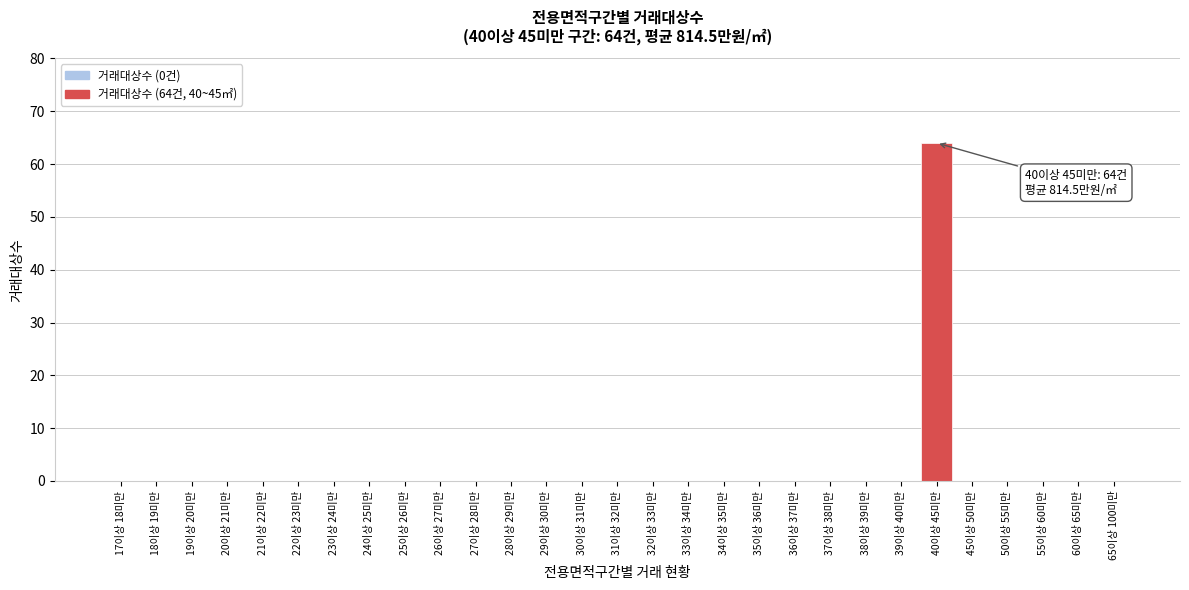

Reading left to right, list all the values displayed in this chart.

17이상 18미만=0	18이상 19미만=0	19이상 20미만=0	20이상 21미만=0	21이상 22미만=0	22이상 23미만=0	23이상 24미만=0	24이상 25미만=0	25이상 26미만=0	26이상 27미만=0	27이상 28미만=0	28이상 29미만=0	29이상 30미만=0	30이상 31미만=0	31이상 32미만=0	32이상 33미만=0	33이상 34미만=0	34이상 35미만=0	35이상 36미만=0	36이상 37미만=0	37이상 38미만=0	38이상 39미만=0	39이상 40미만=0	40이상 45미만=64	45이상 50미만=0	50이상 55미만=0	55이상 60미만=0	60이상 65미만=0	65이상 100미만=0